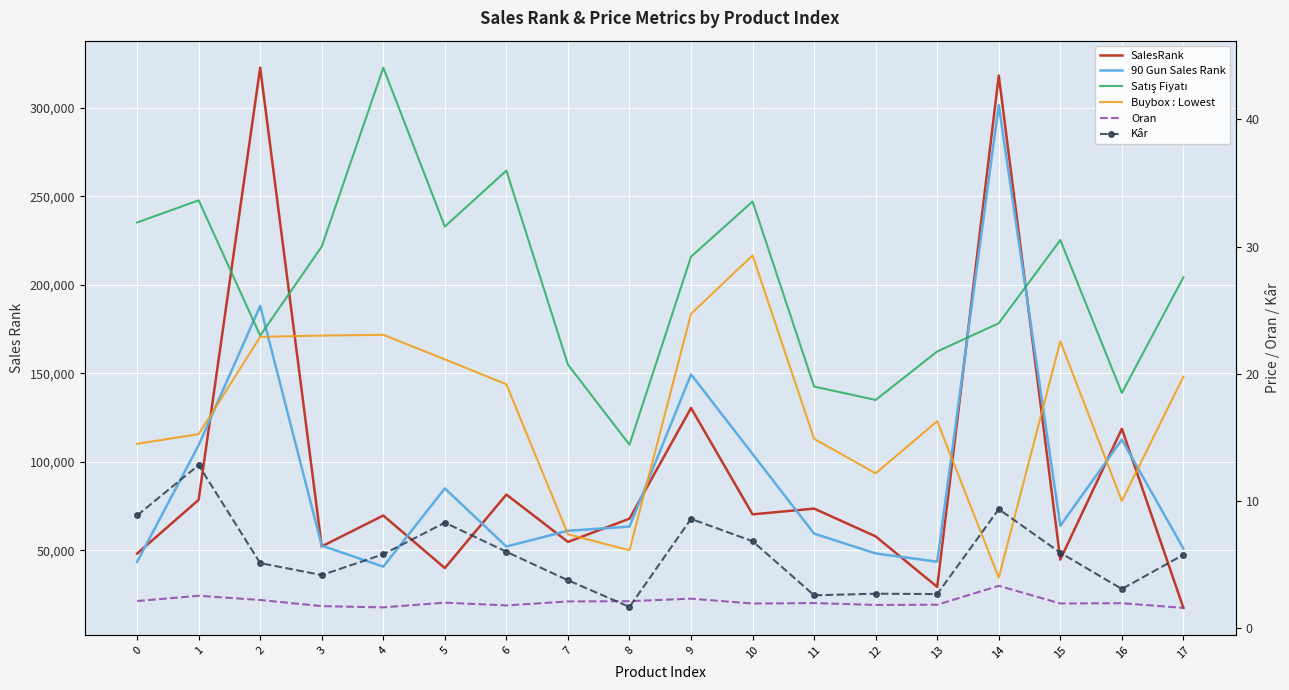

Which series has the largest total across all categories?

SalesRank